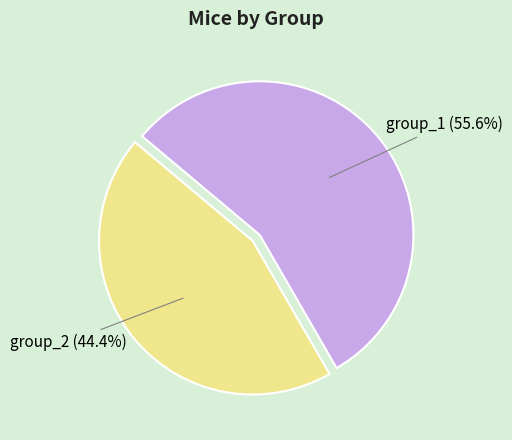

To the nearest percent, what is the average slice percentage?

50%